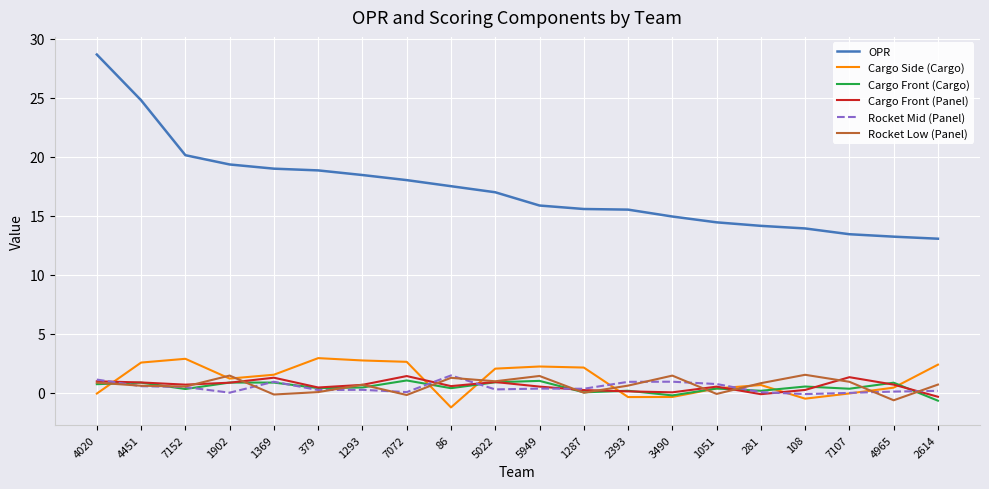

Which series has the widest spread of values?

OPR